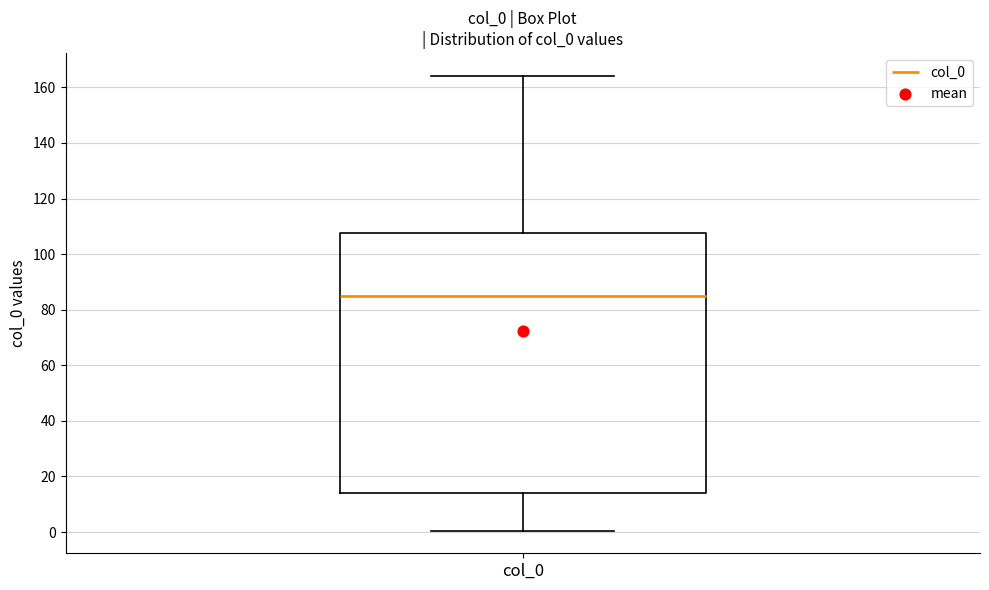

Read this box plot against the y-axis: the position of the median line, the range covered by the box, and the ends of both whiskers. The values are not printed on the chart, so give them approximately, as read against the axis.

median 86, box 14 to 108, whiskers 0 to 164